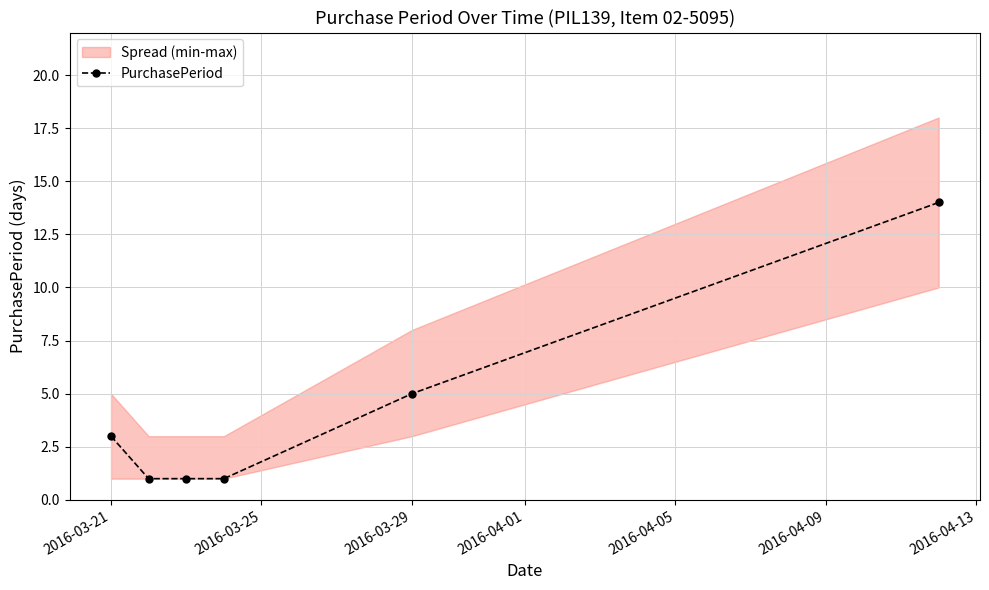

Is it true that PurchasePeriod equals 3 at 2016-03-21?

True